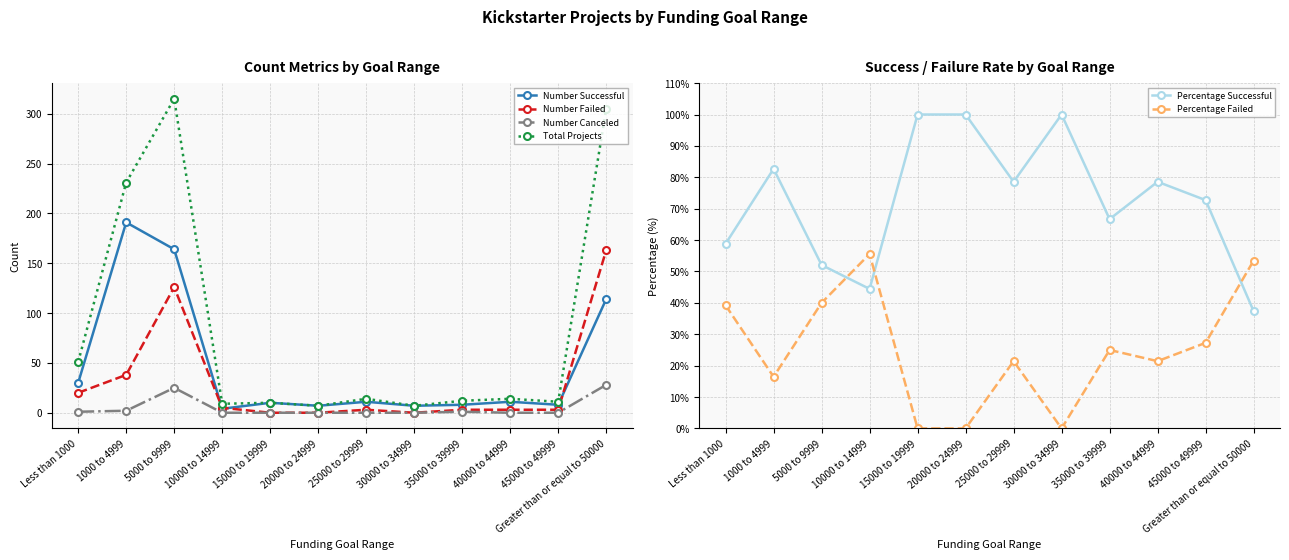

Which series has the largest range (max minus min)?

Total Projects